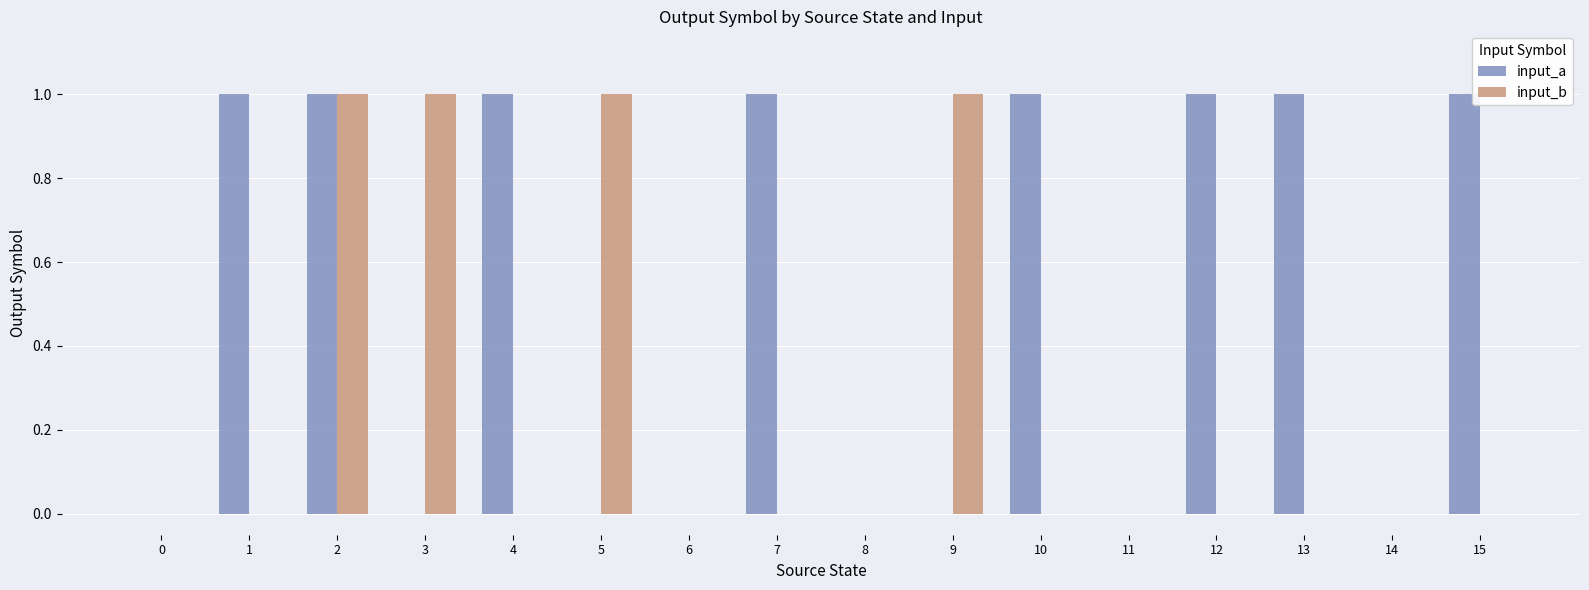

Does the chart contain stacked bars?

No